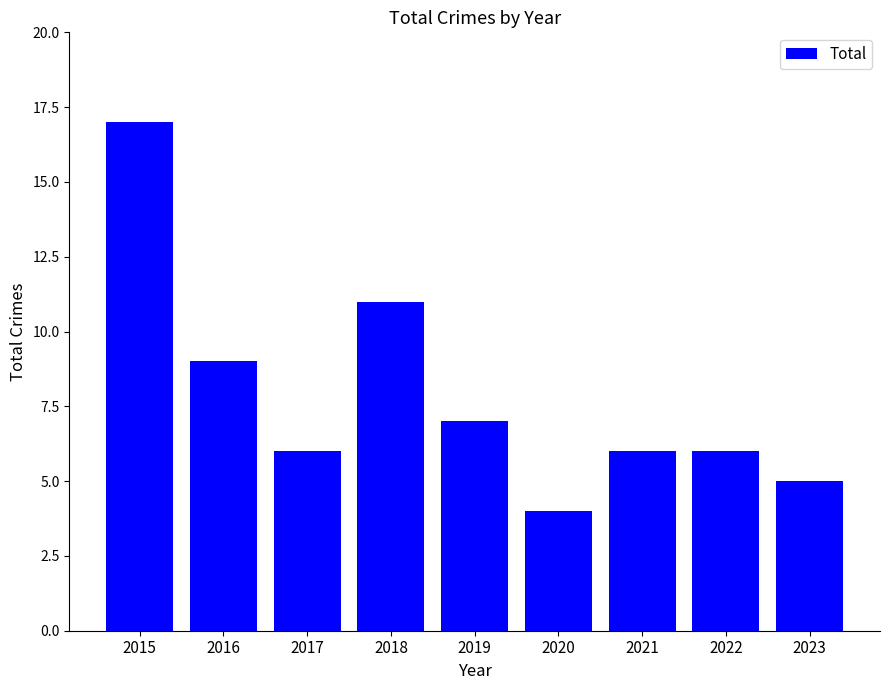

Reading left to right, what are all the values shown in this chart?

2015=17	2016=9	2017=6	2018=11	2019=7	2020=4	2021=6	2022=6	2023=5